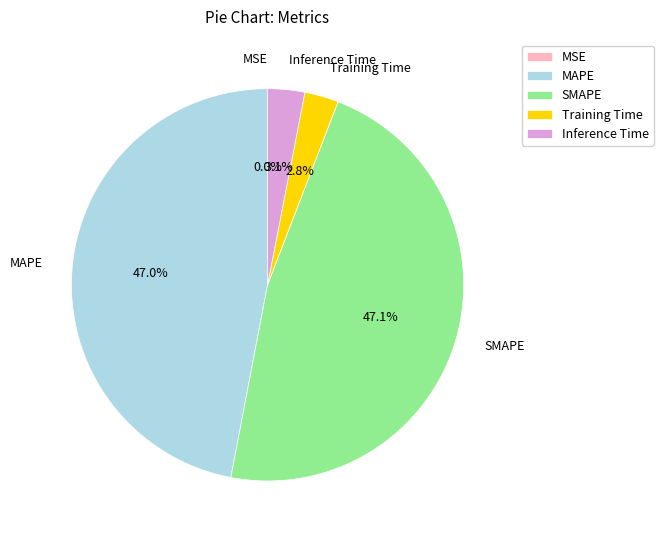

Does Training Time represent more than half of the total?

No